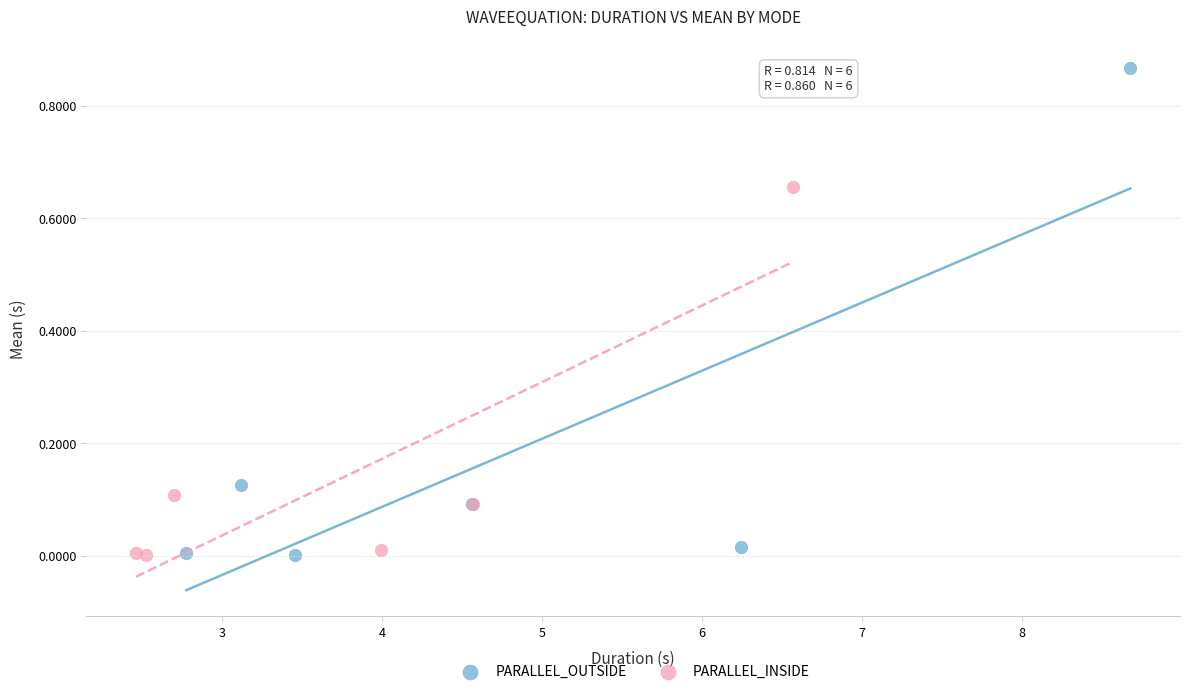

Which series contains the highest Y value?

PARALLEL_OUTSIDE